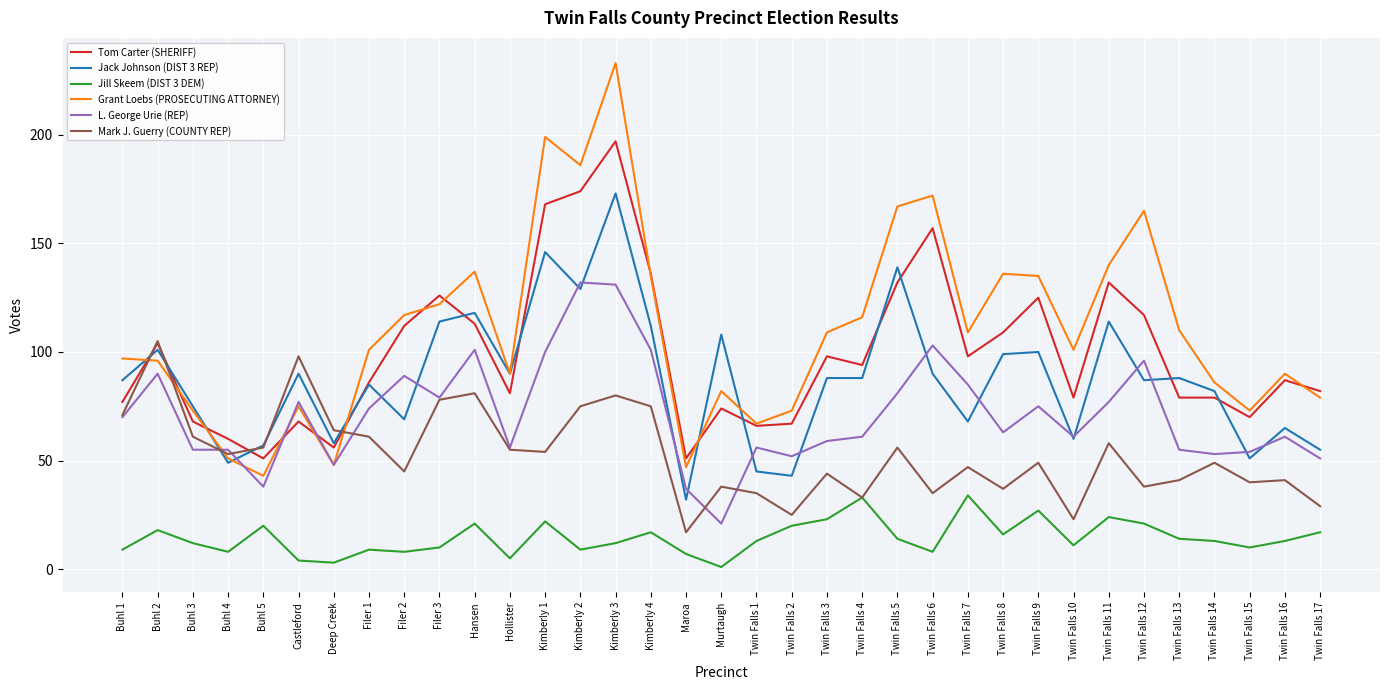

What is the approximate value of Mark J. Guerry (COUNTY REP) at Twin Falls 10?

23